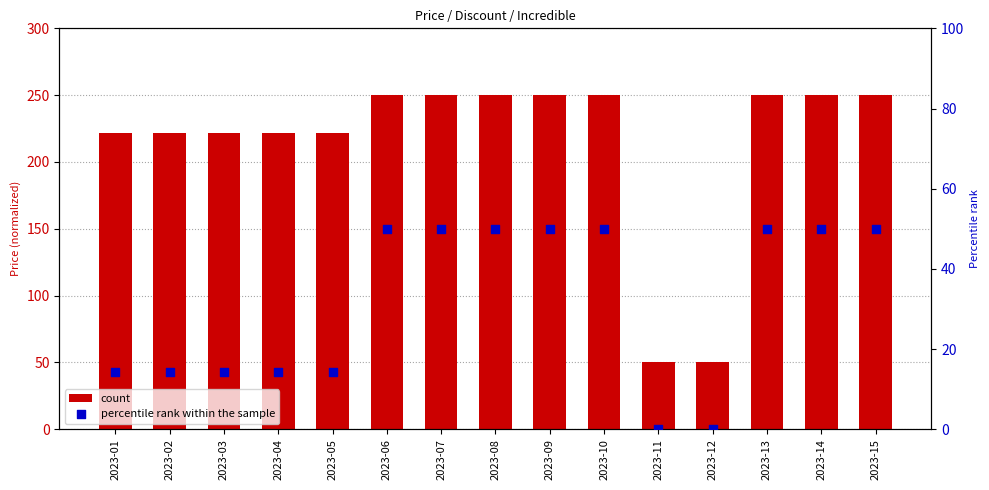

What is the total value across all series at 2023-14?

300.0